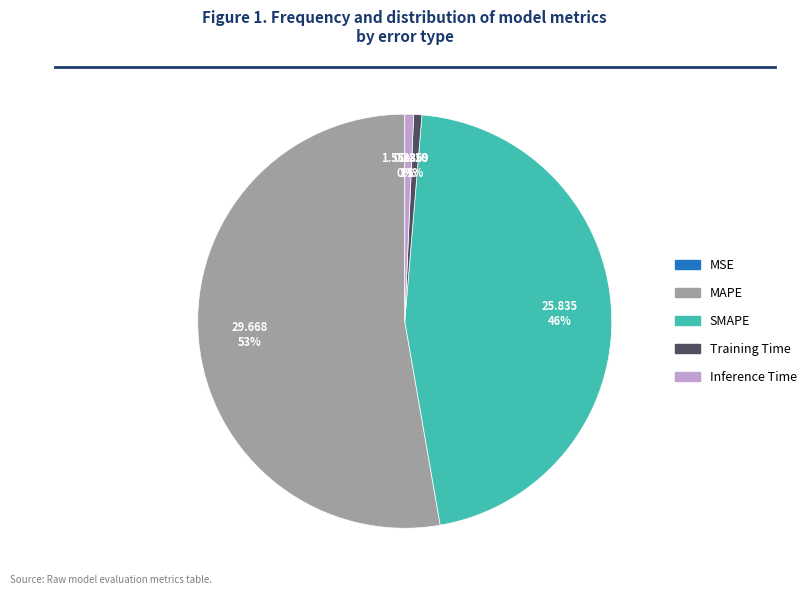

What percentage is the SMAPE slice, to the nearest percent?

46%